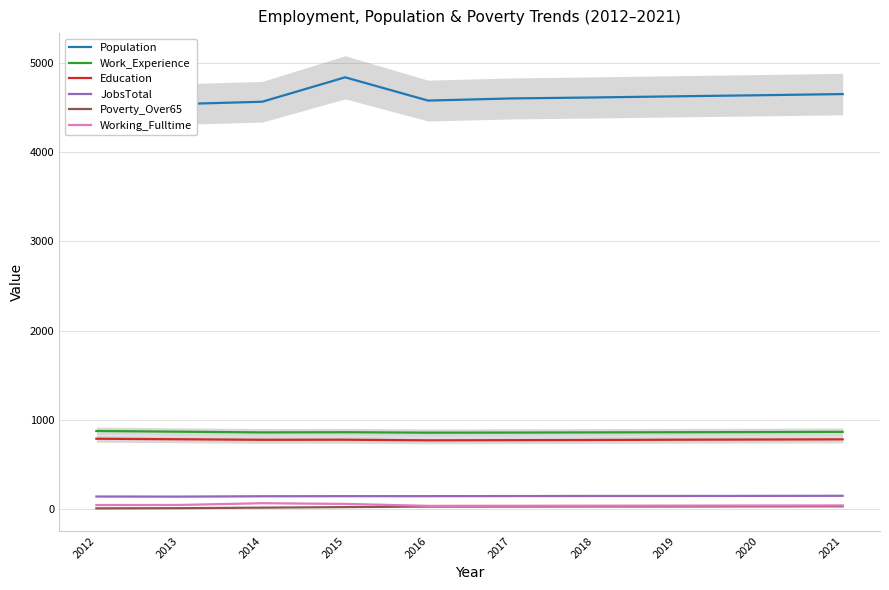

True or false: JobsTotal and Education intersect in this chart.

False